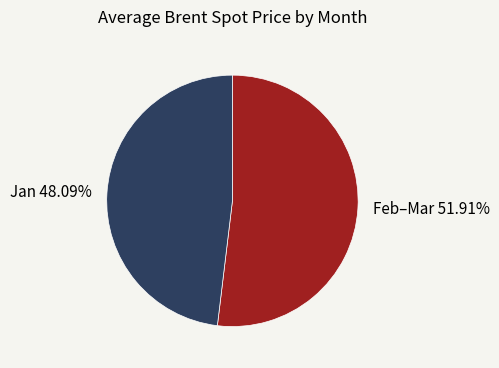

Which category has the biggest portion of the pie?

Feb–Mar 51.91%